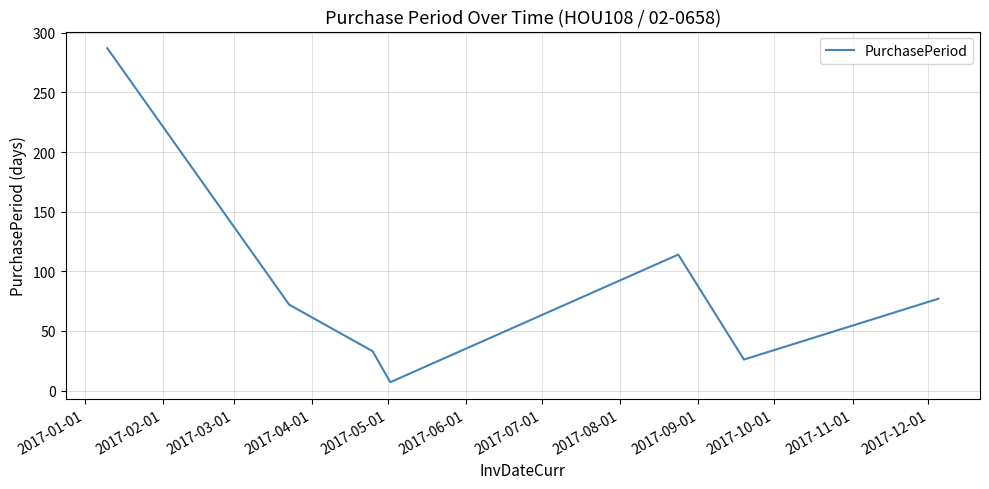

What is the smallest value displayed?

7